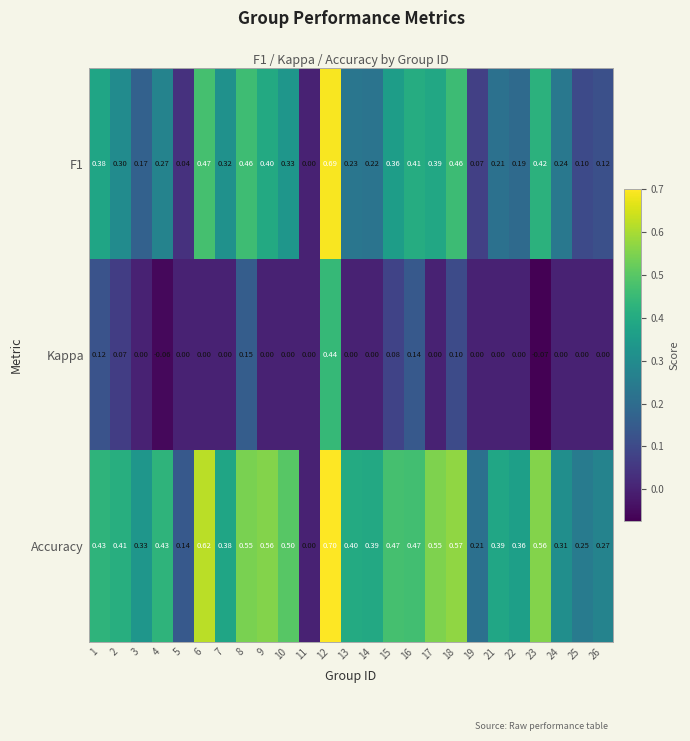

Which series has the largest range (max minus min)?

Accuracy